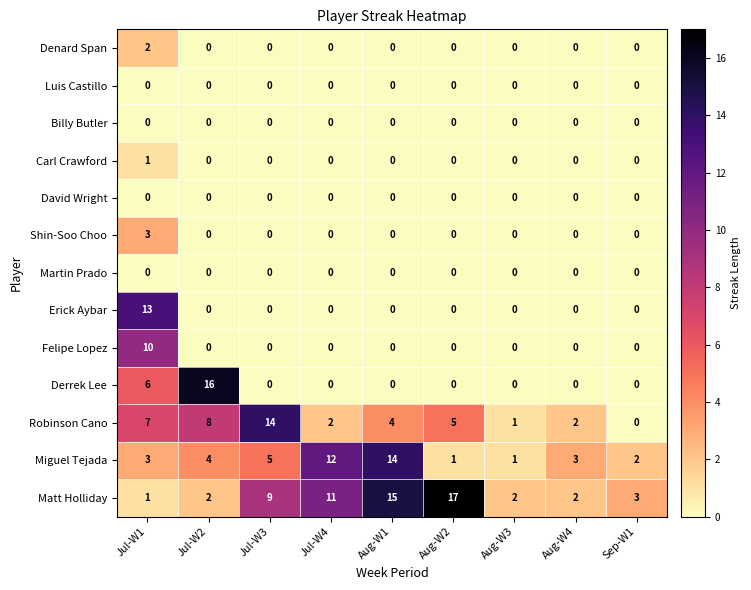

At which label is Derrek Lee closest to 8?

Jul-W1